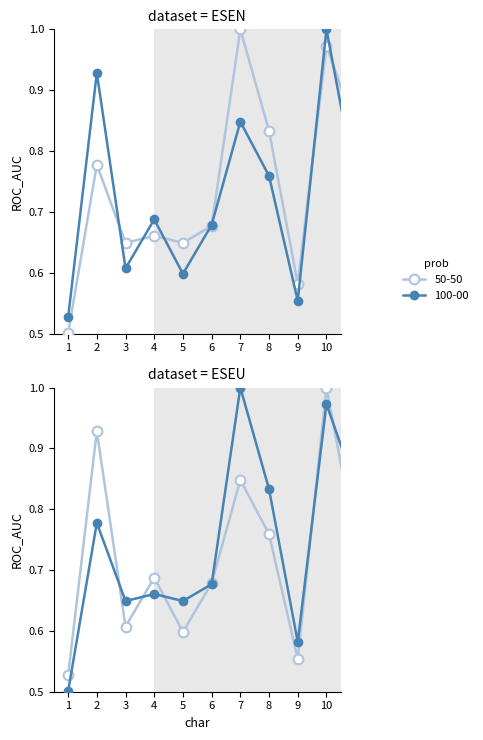

How many categories are shown in the chart?

20